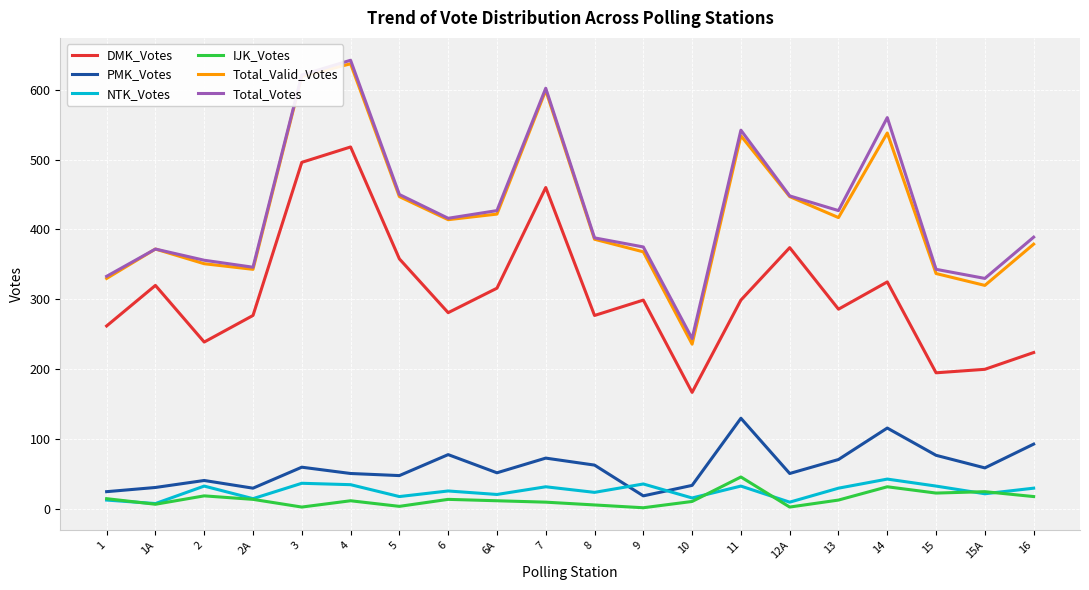

True or false: DMK_Votes has a value of 224 at 16.

True